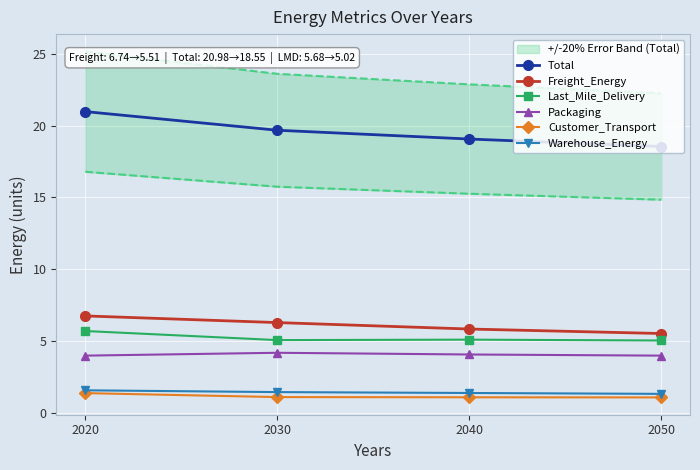

At which category does Packaging reach its first local peak?

2030